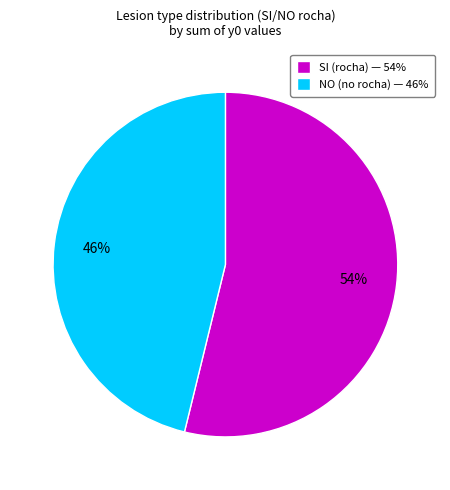

What percentage is the SI (rocha) — 54% slice, to the nearest percent?

54%